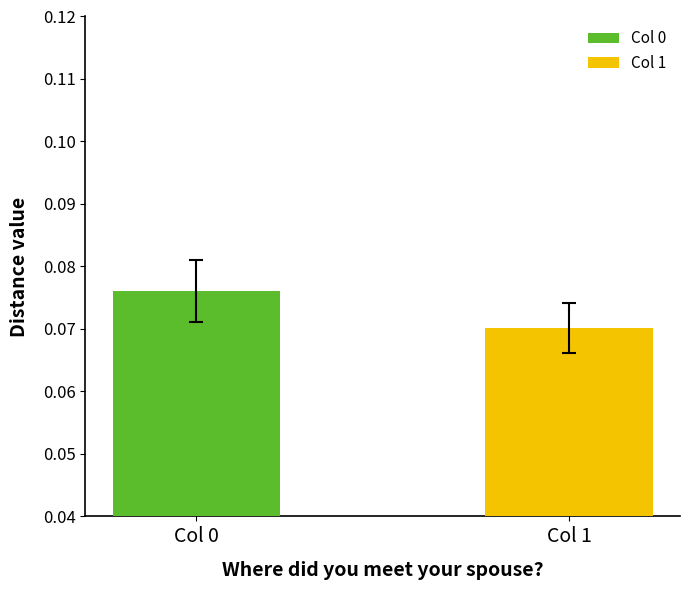

Rank the series by their maximum value, from lowest to highest.

Col 1, Col 0